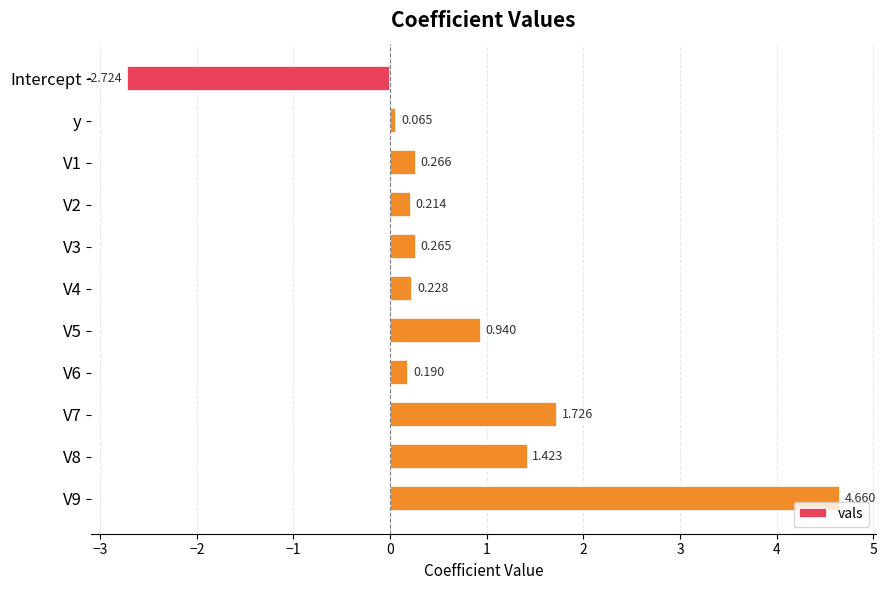

At which label is the value closest to 0?

y